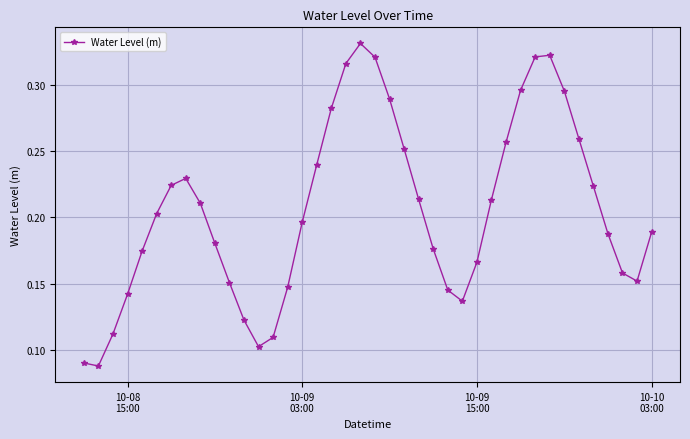

How many values are between 0 and 1?

40